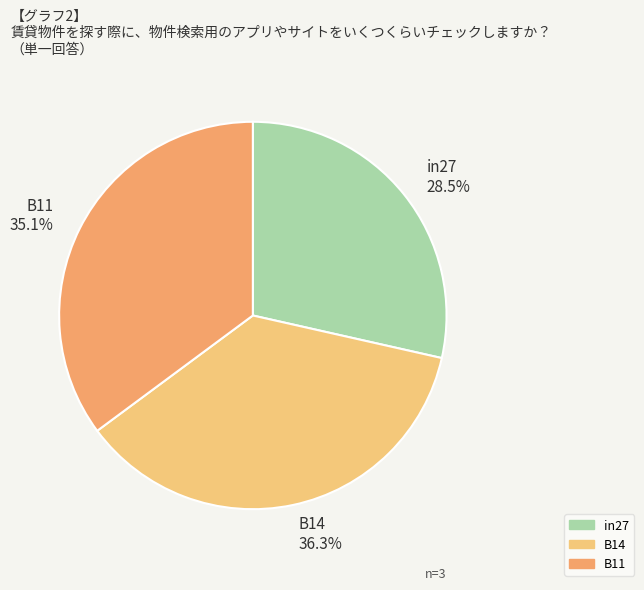

Which has a higher value, in27 28.5% or B14 36.3%?

B14 36.3%